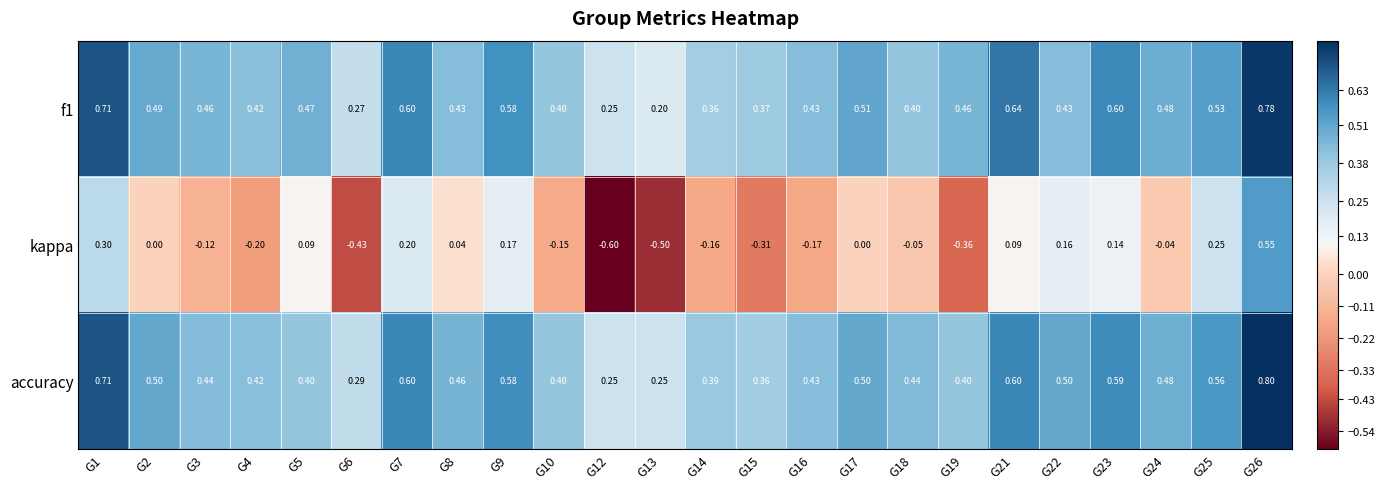

How many series are shown in this chart?

3